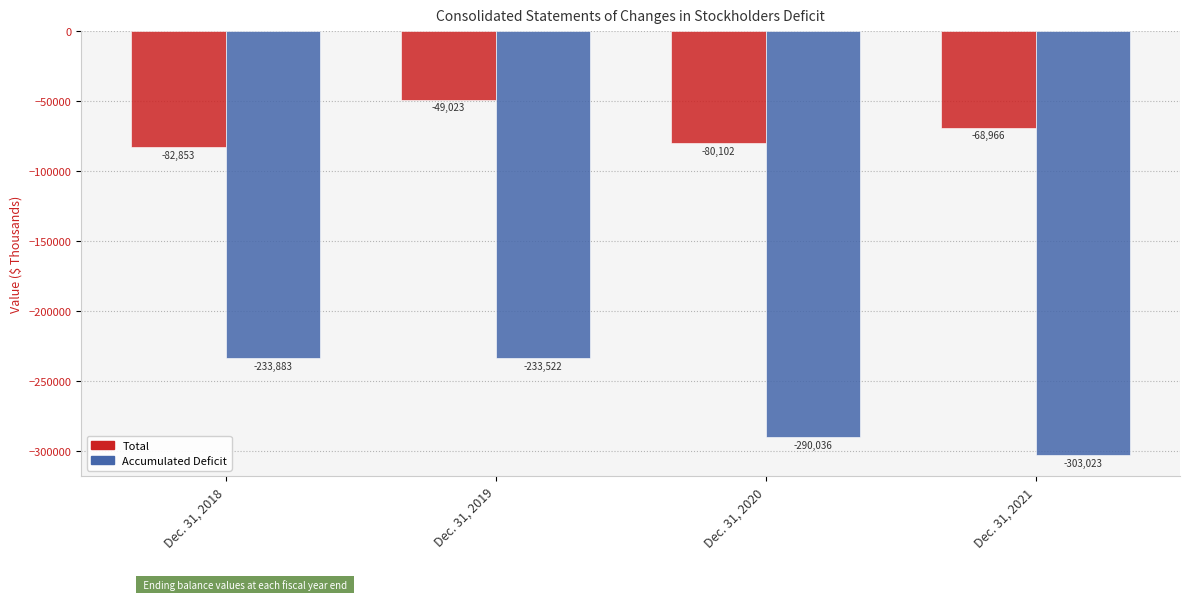

Which series has the largest range (max minus min)?

Accumulated Deficit